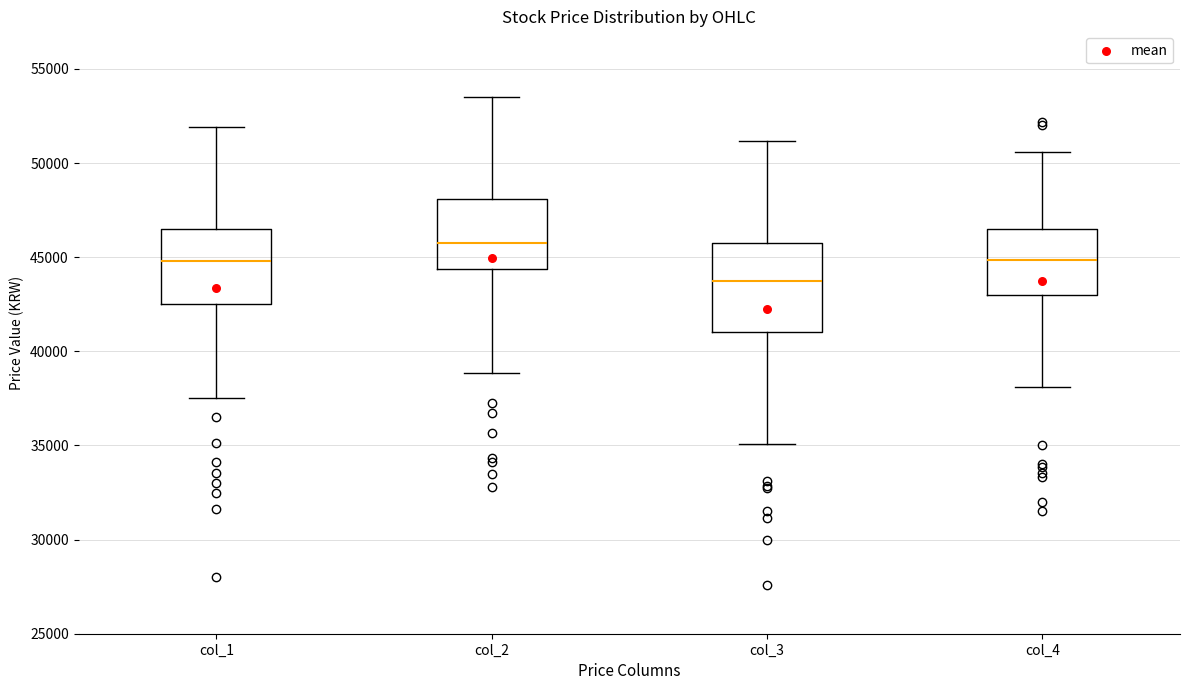

Reading left to right, read every box against the y-axis: the position of its median line, the range the box covers, and the ends of its whiskers. The values are not printed on the chart, so give them approximately, as read against the axis.

col_1: median 45000, box 42500 to 46500, whiskers 37500 to 52000
col_2: median 46000, box 44500 to 48000, whiskers 39000 to 53500
col_3: median 44000, box 41000 to 46000, whiskers 35000 to 51000
col_4: median 45000, box 43000 to 46500, whiskers 38000 to 50500